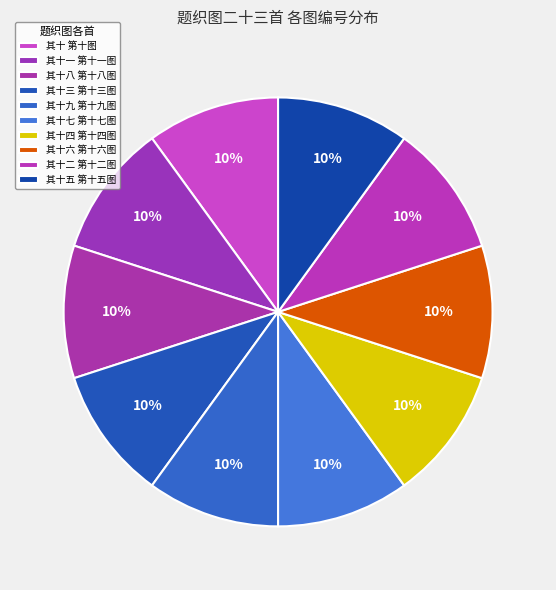

Count the number of slices in the pie.

10